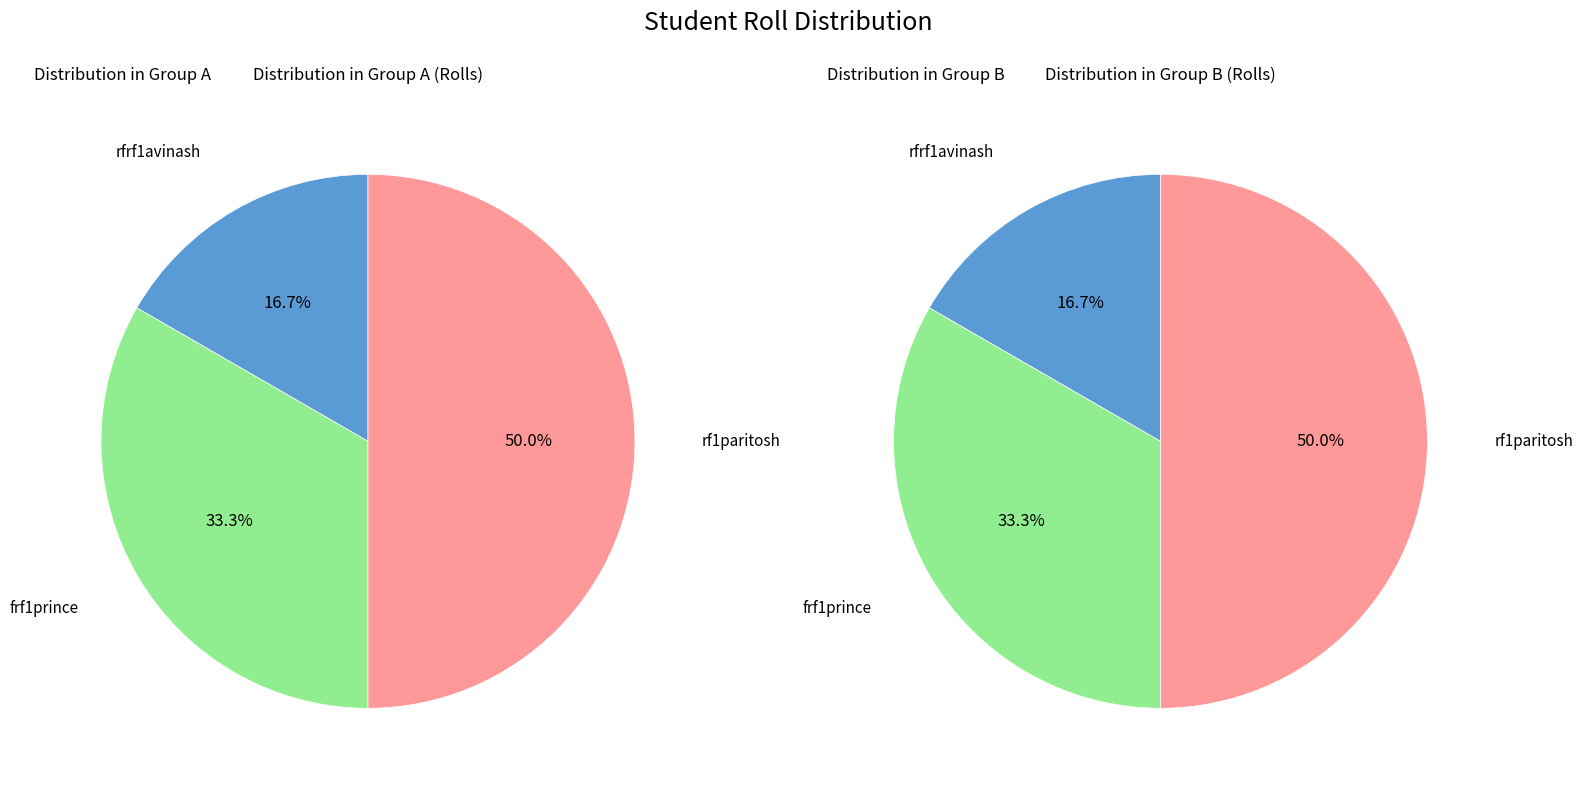

To the nearest percent, what portion does rfrf1avinash represent?

17%